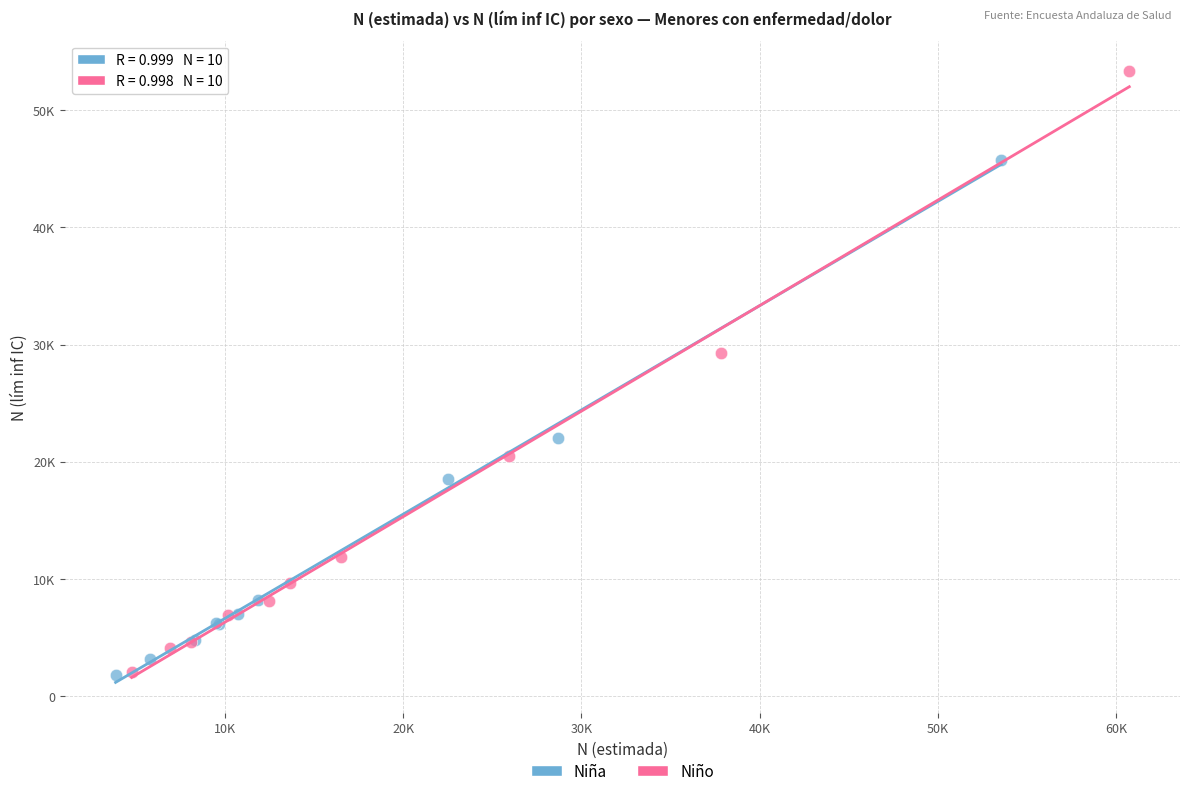

What are all the series names shown in the legend?

Niña, Niño